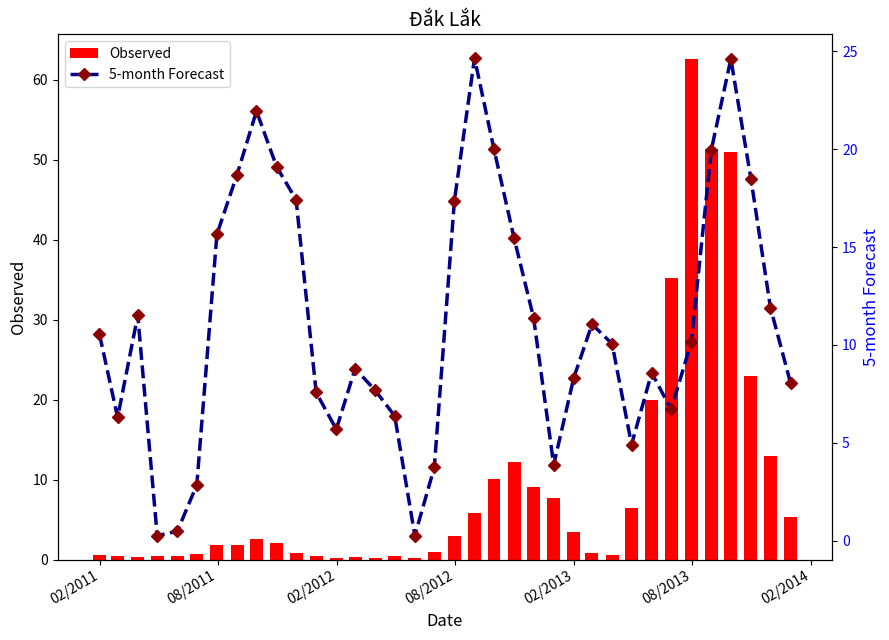

What is the difference between the maximum and minimum values in the Observed series?

62.3